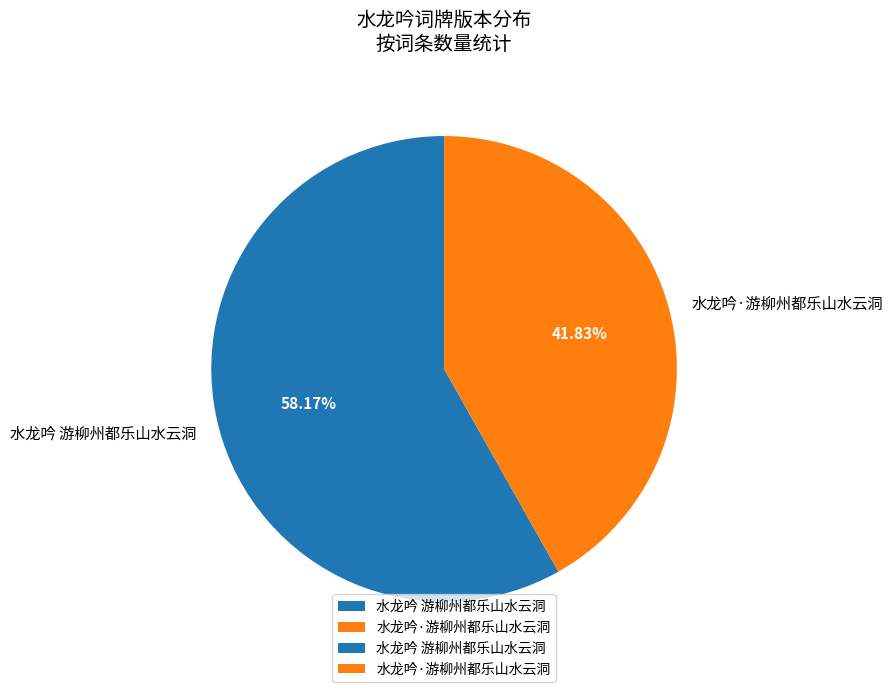

Rank the categories by value from highest to lowest.

水龙吟 游柳州都乐山水云洞, 水龙吟·游柳州都乐山水云洞